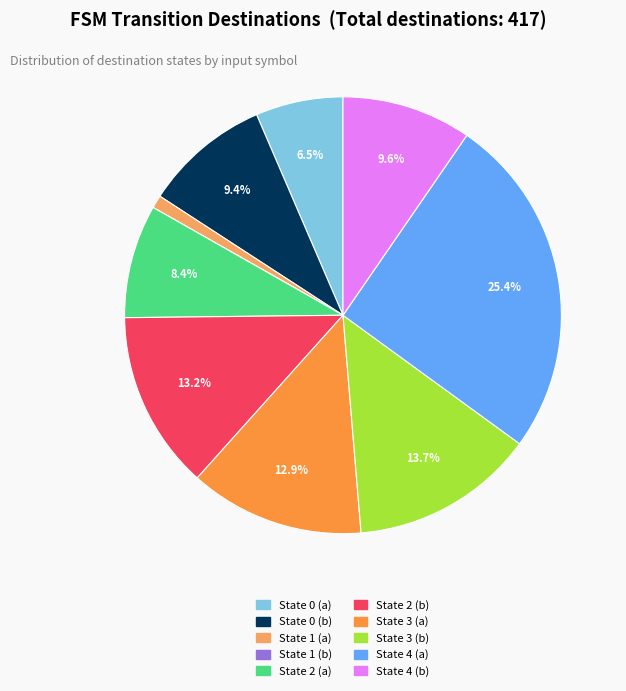

To the nearest percent, what is the difference between the largest and smallest slice percentages?

25%